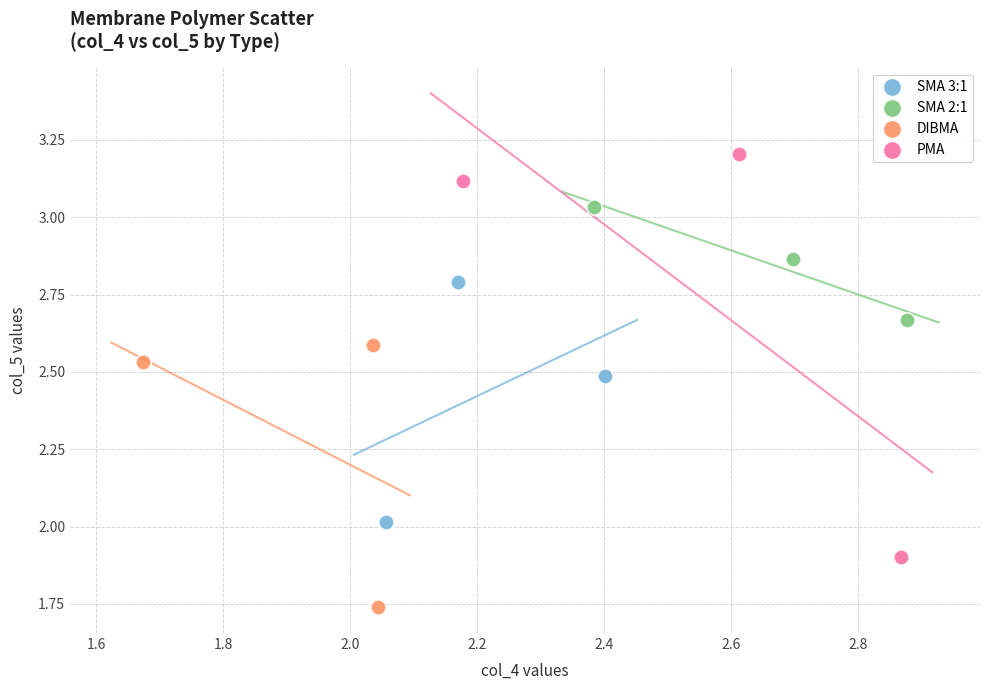

Which series contains the lowest Y value?

DIBMA